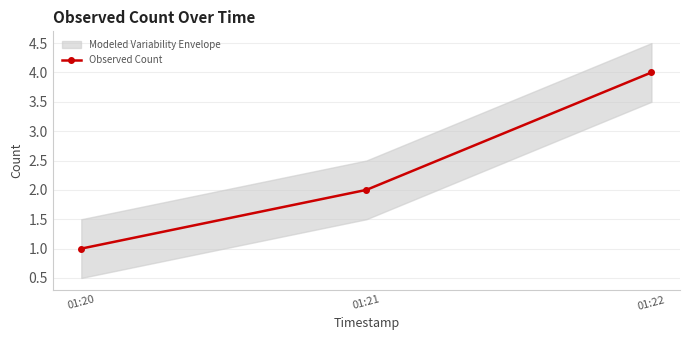

What is the approximate value at 01:22?

4